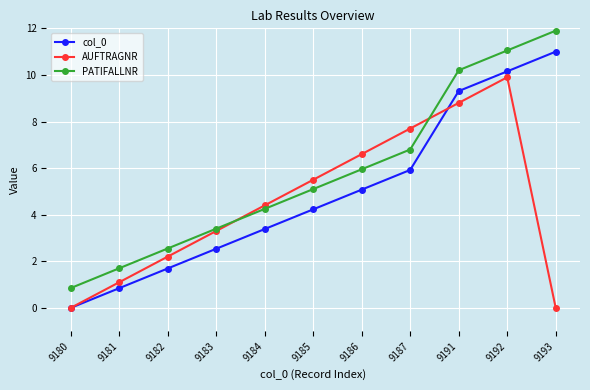

What is the difference between the col_0 values at 9182 and 9192?

8.5